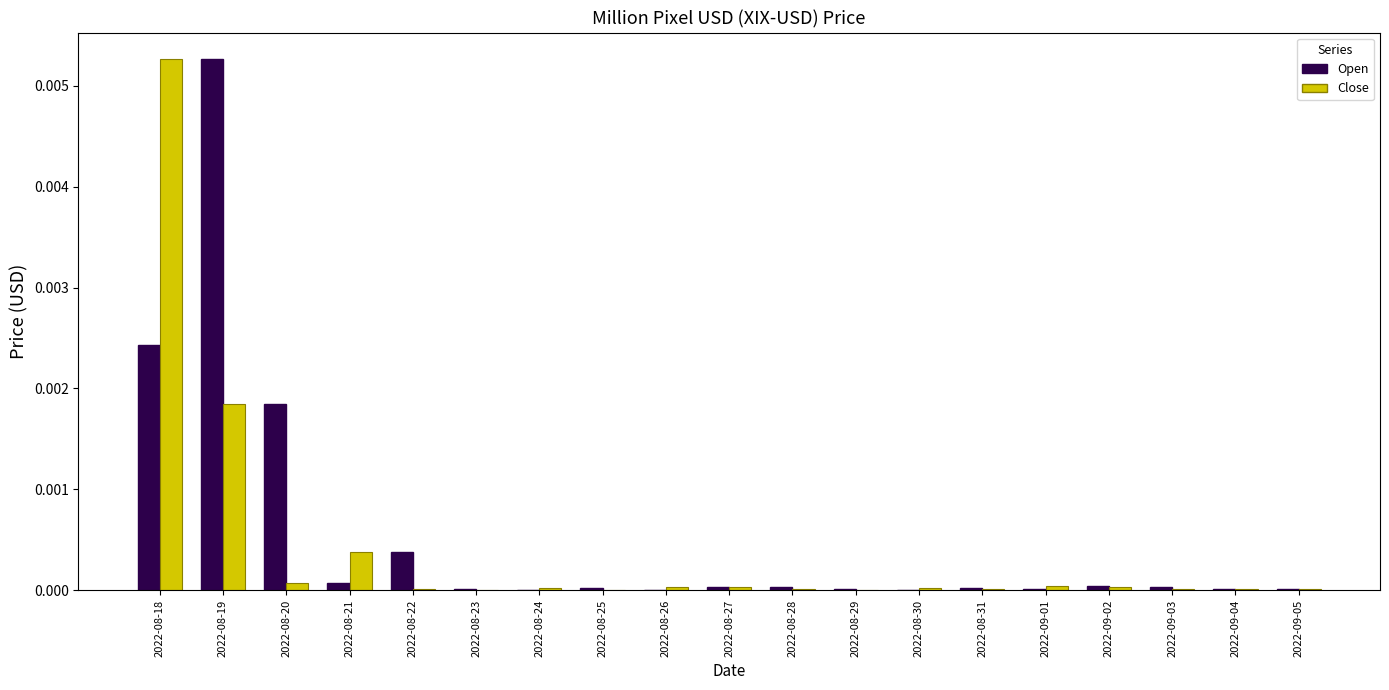

At which label does Open reach its peak?

2022-08-19